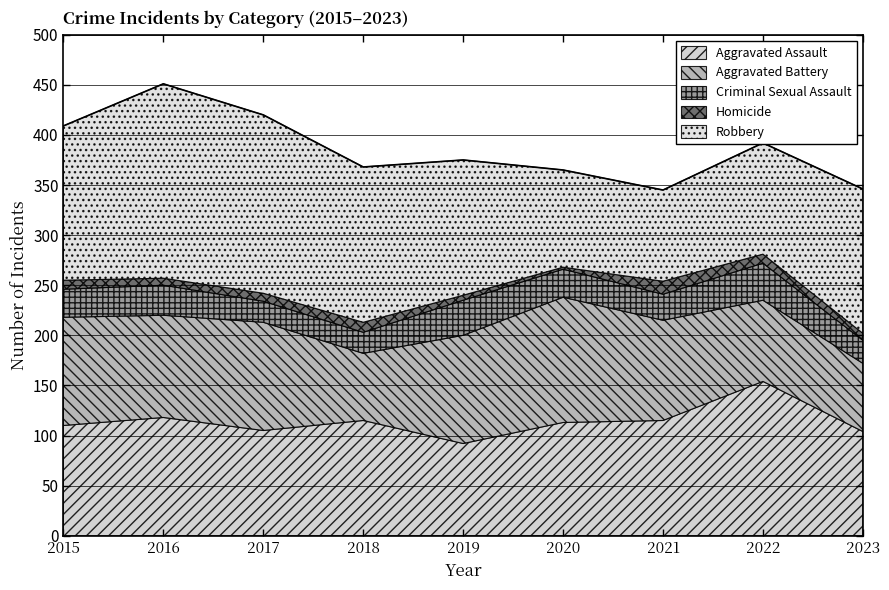

Which series has the widest spread of values?

Robbery